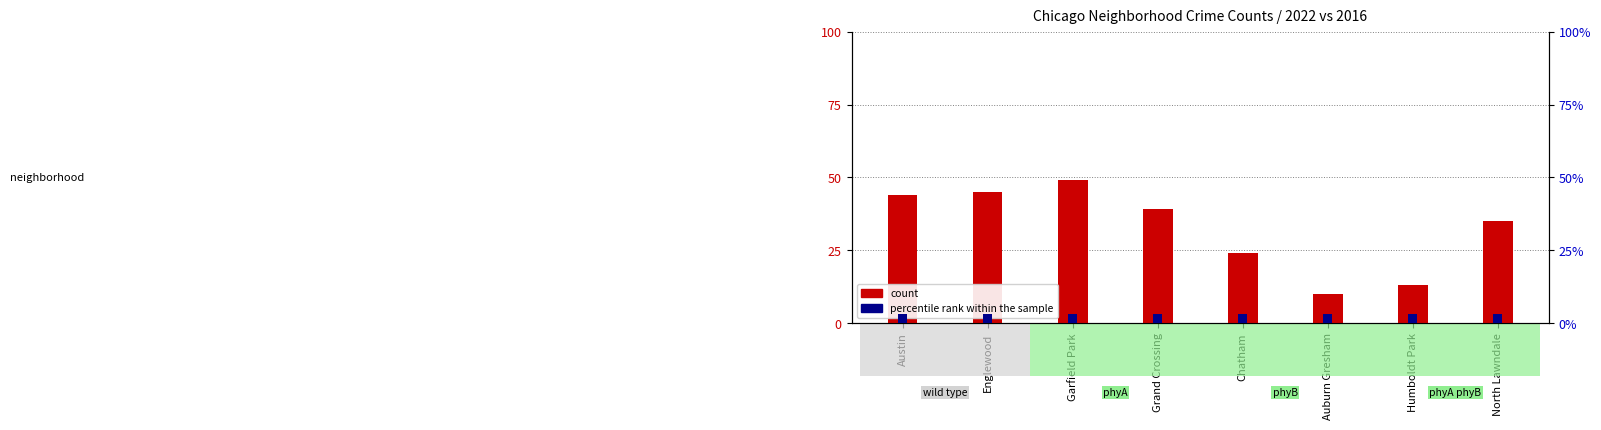

What is the sum of all percentile rank within the sample values?

24